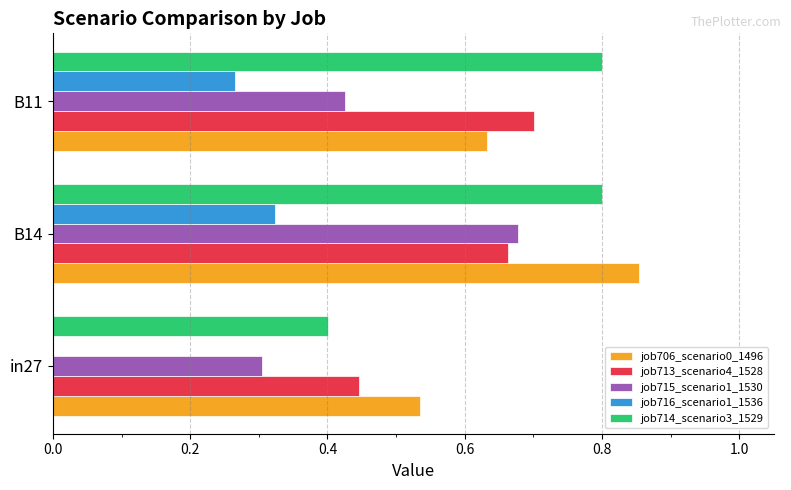

The value of job715_scenario1_1530 at B14 is 0.7. True or false?

True